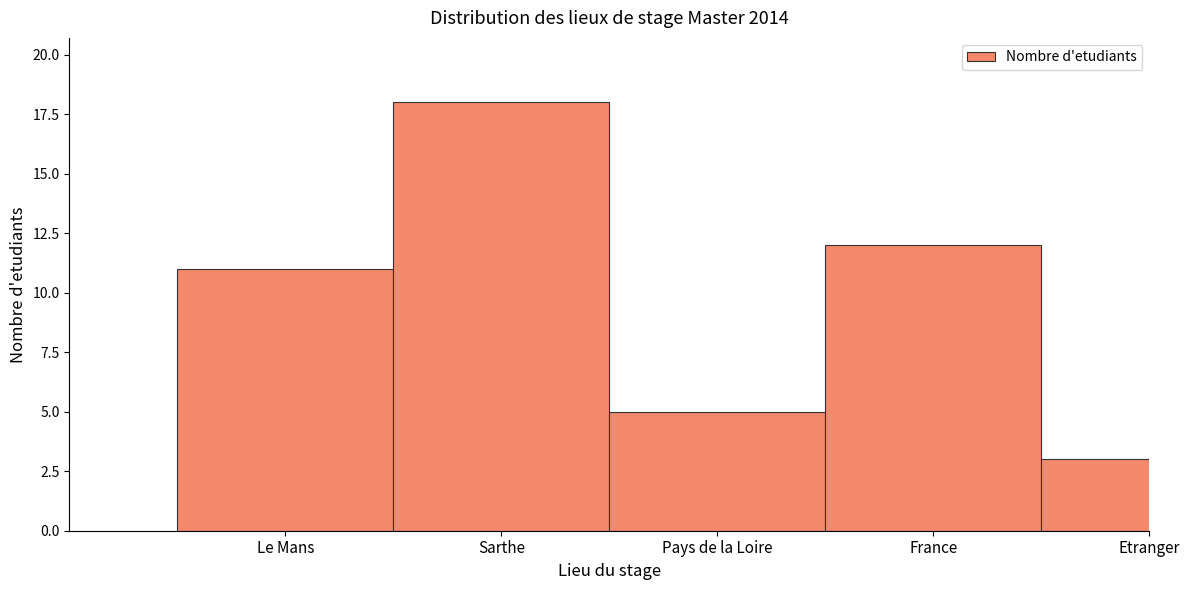

Reading left to right, list all the values displayed in this chart.

Le Mans=11	Sarthe=18	Pays de la Loire=5	France=12	Etranger=3